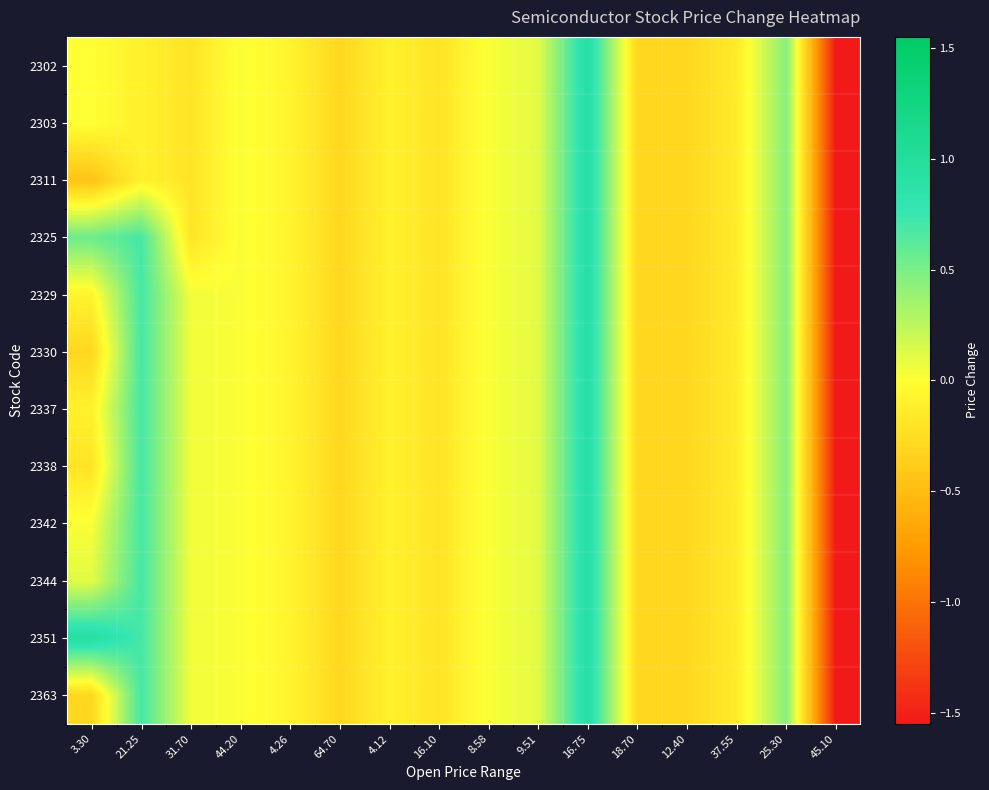

Between 37.55 and 9.51, which is larger?

9.51